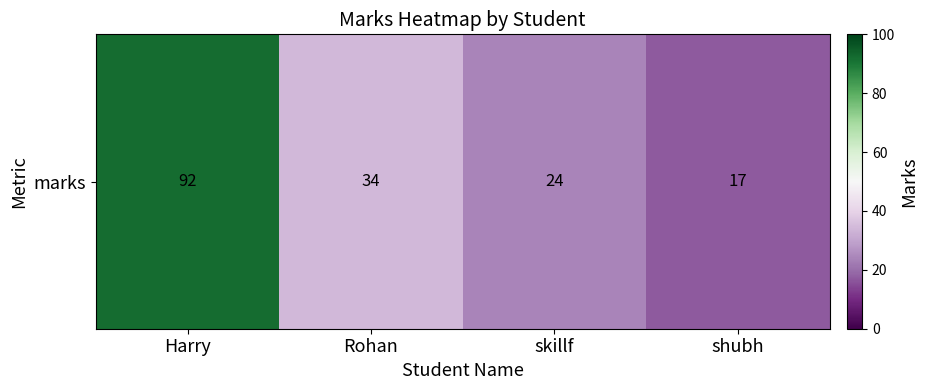

Rank the categories by value from lowest to highest.

shubh, skillf, Rohan, Harry